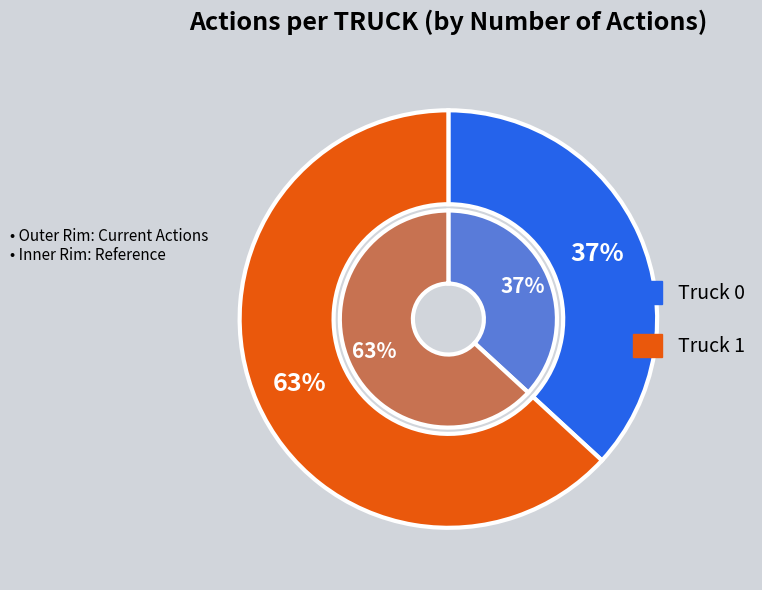

Which has a higher value, Truck 1 or Truck 0?

Truck 1